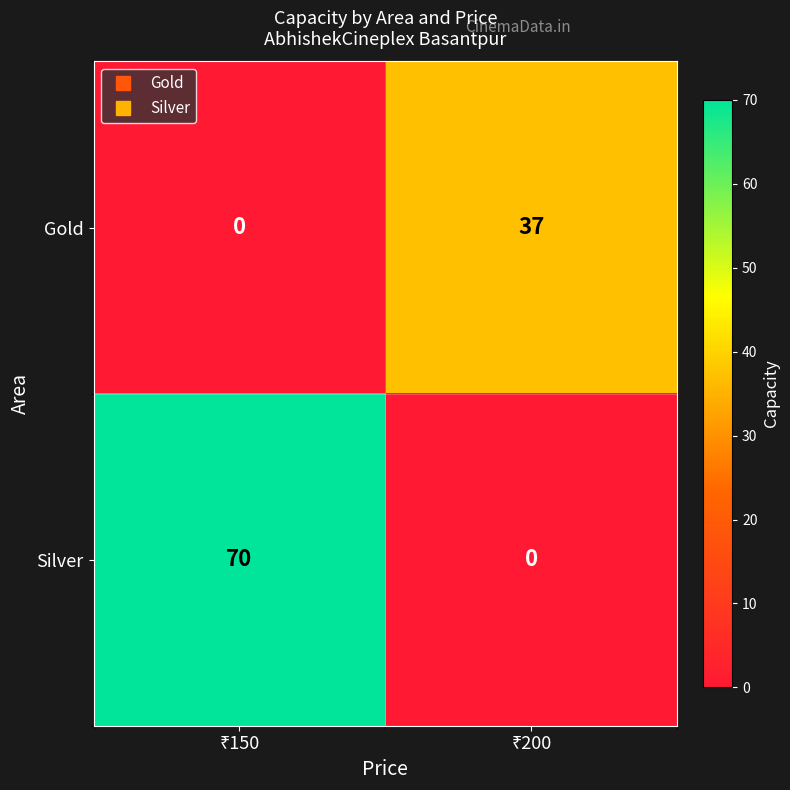

Which series has the widest spread of values?

Silver